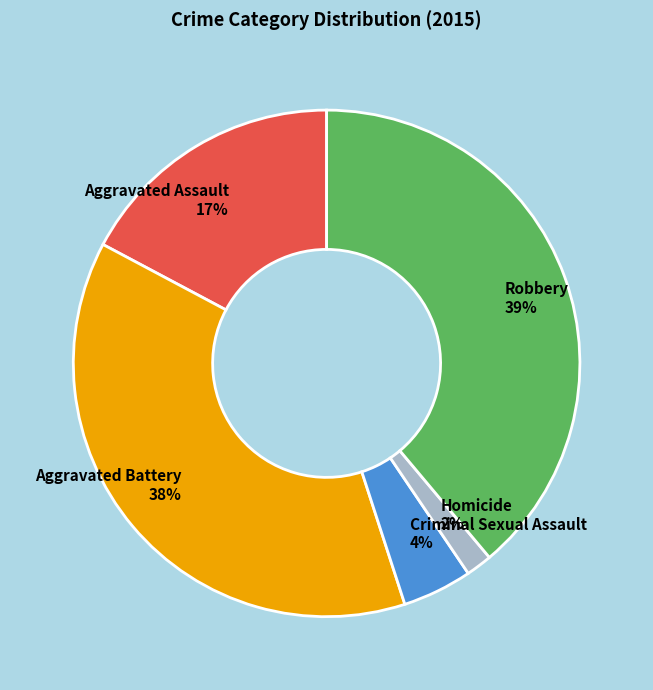

What percentage is the Aggravated Battery slice, to the nearest percent?

38%